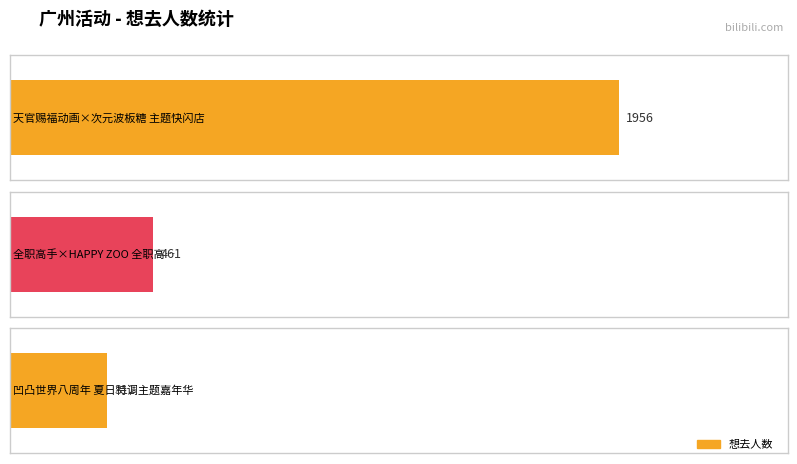

Which category has the highest value across all series?

天官赐福动画×次元波板糖 主题快闪店